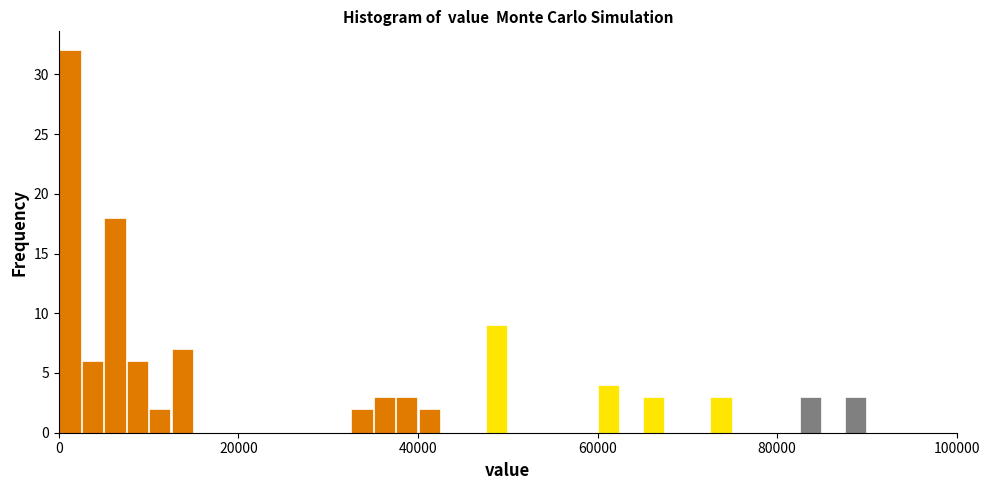

Read against the x-axis, roughly where is the centre of the tallest bar?

2000